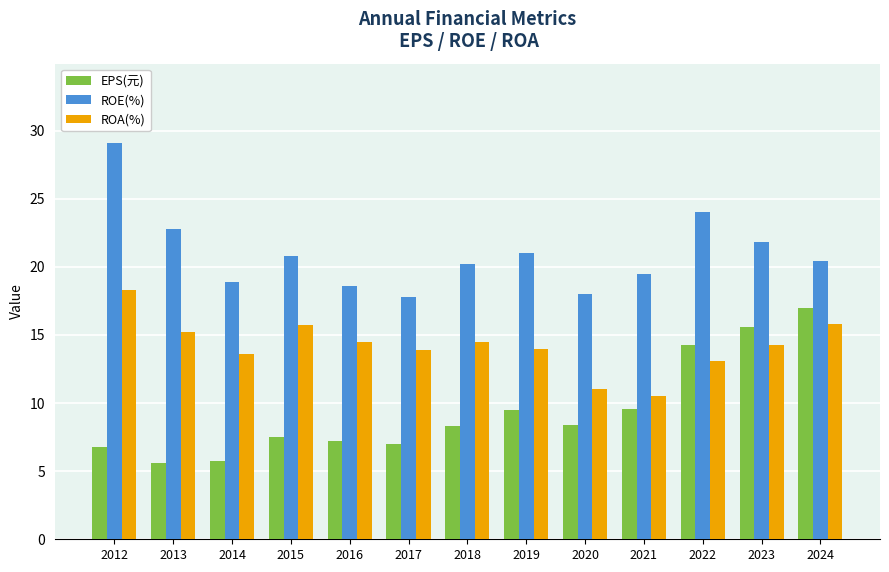

True or false: EPS(元) has a value of 8.9 at 2012.

False